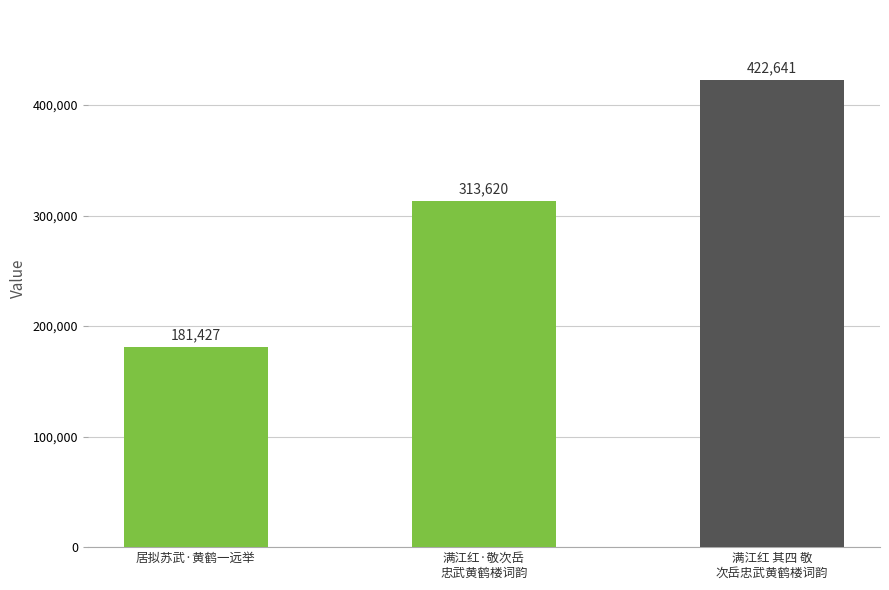

Reading left to right, list all the values displayed in this chart.

181427	313620	422641